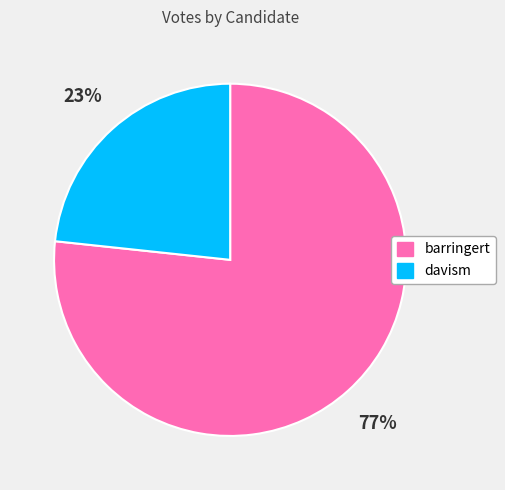

To the nearest percent, what is the combined percentage of barringert and davism?

100%